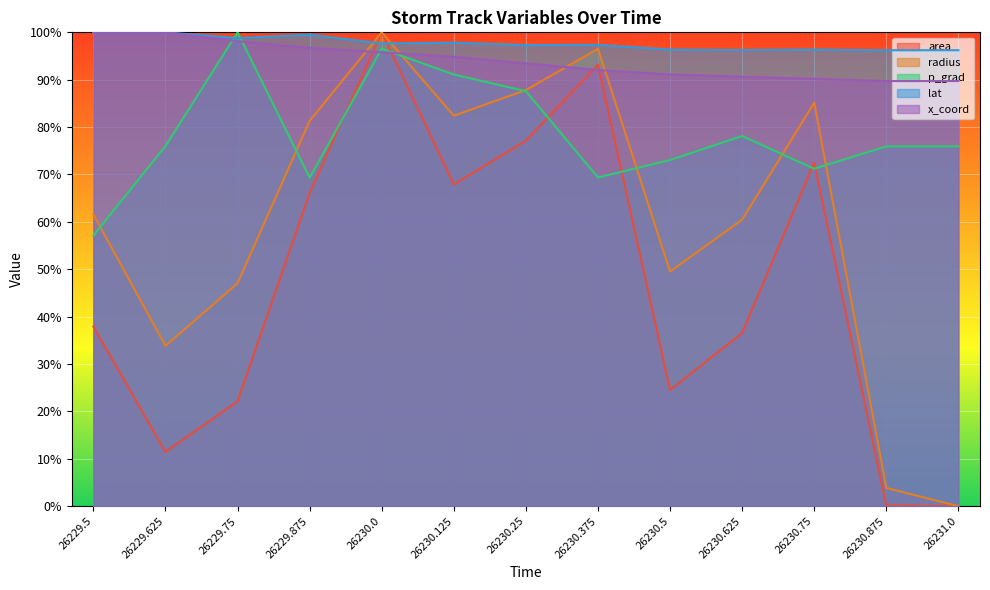

What is the difference between the highest and lowest values at 26231.0?

96.2